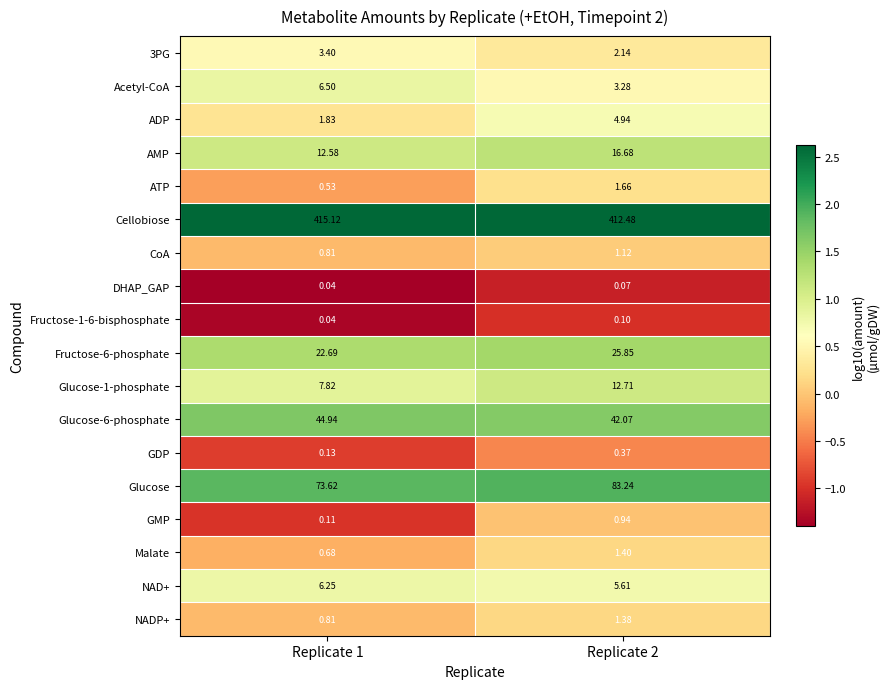

How many distinct data groups are displayed?

18